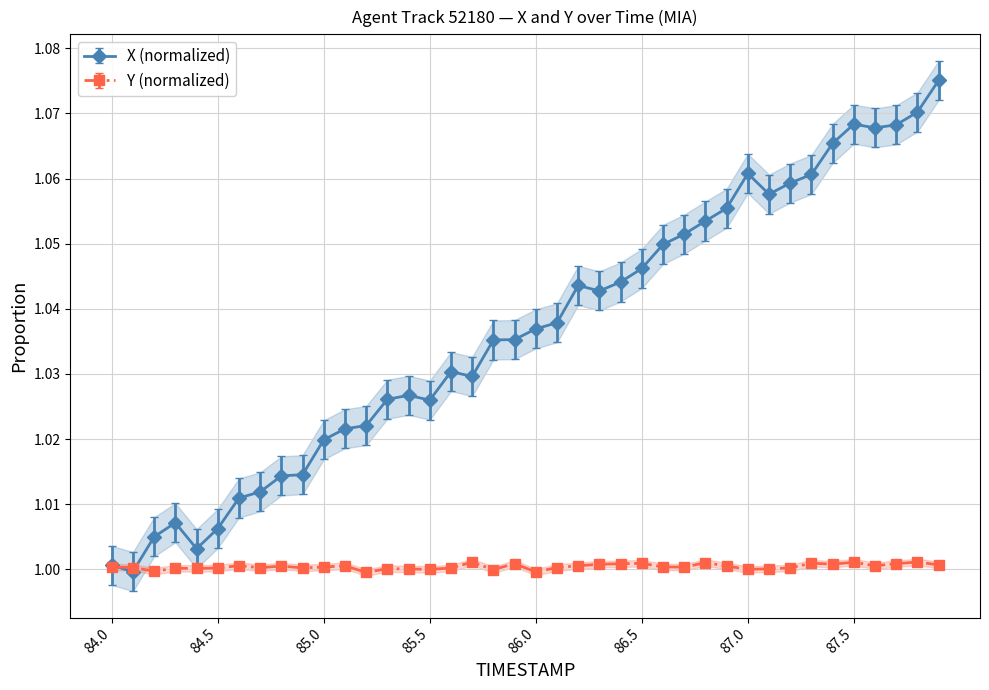

Does the chart have visible grid lines?

Yes